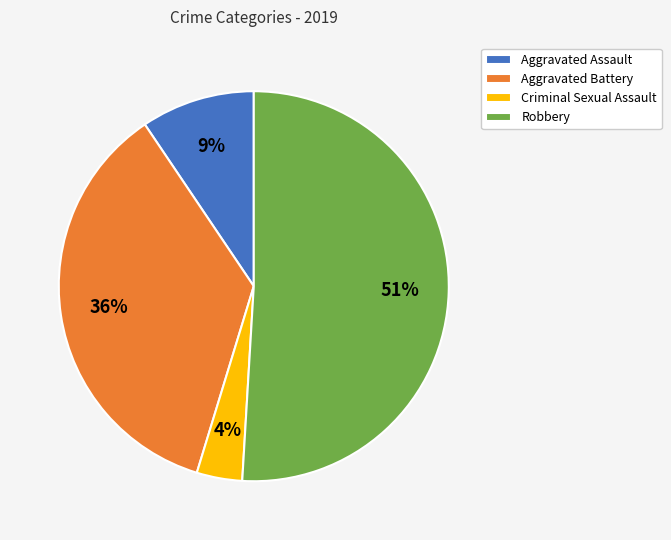

Which category has the smallest portion of the pie?

Criminal Sexual Assault